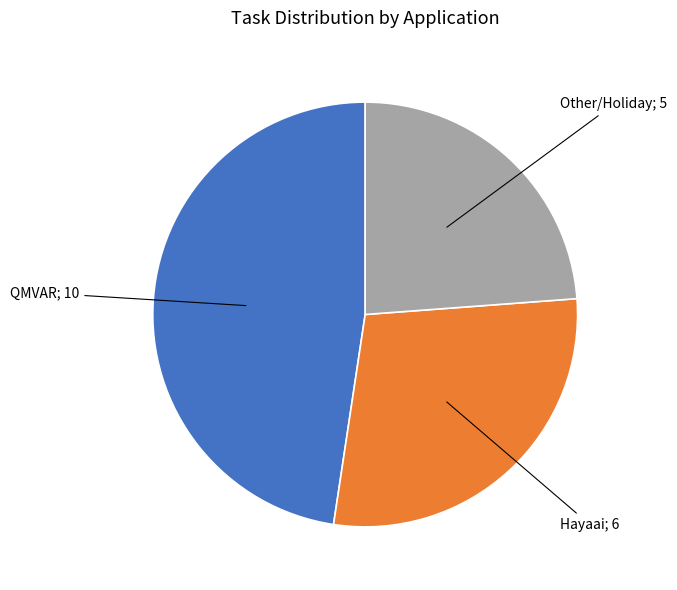

Is there a majority slice in this chart?

No